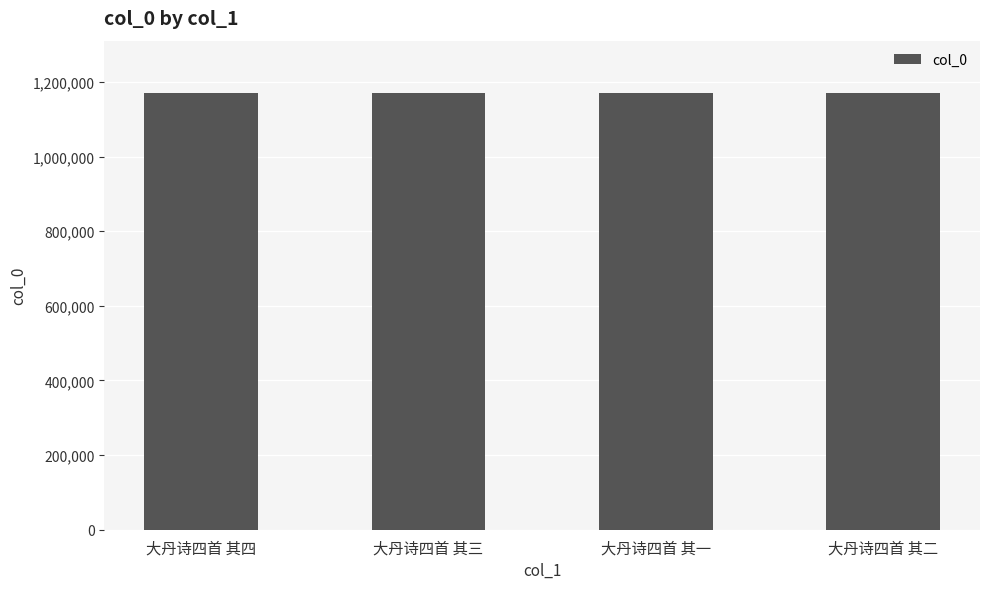

How many bars are there in total?

4